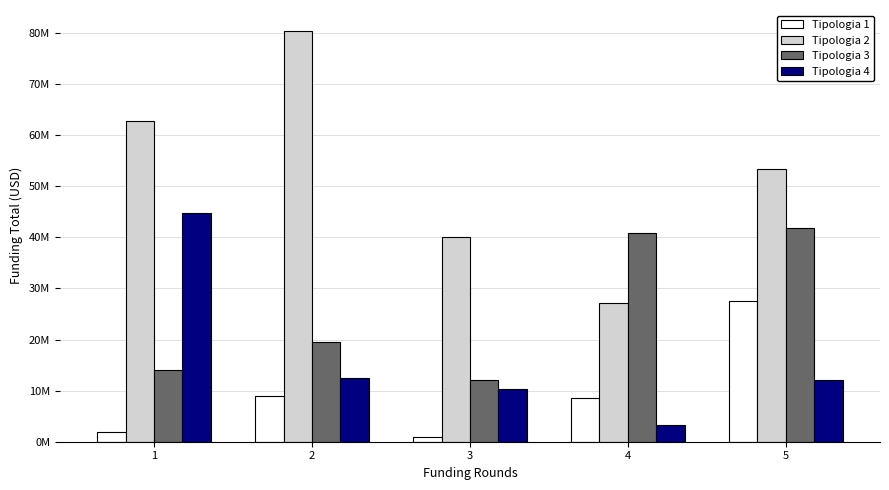

Are the bars horizontal?

No